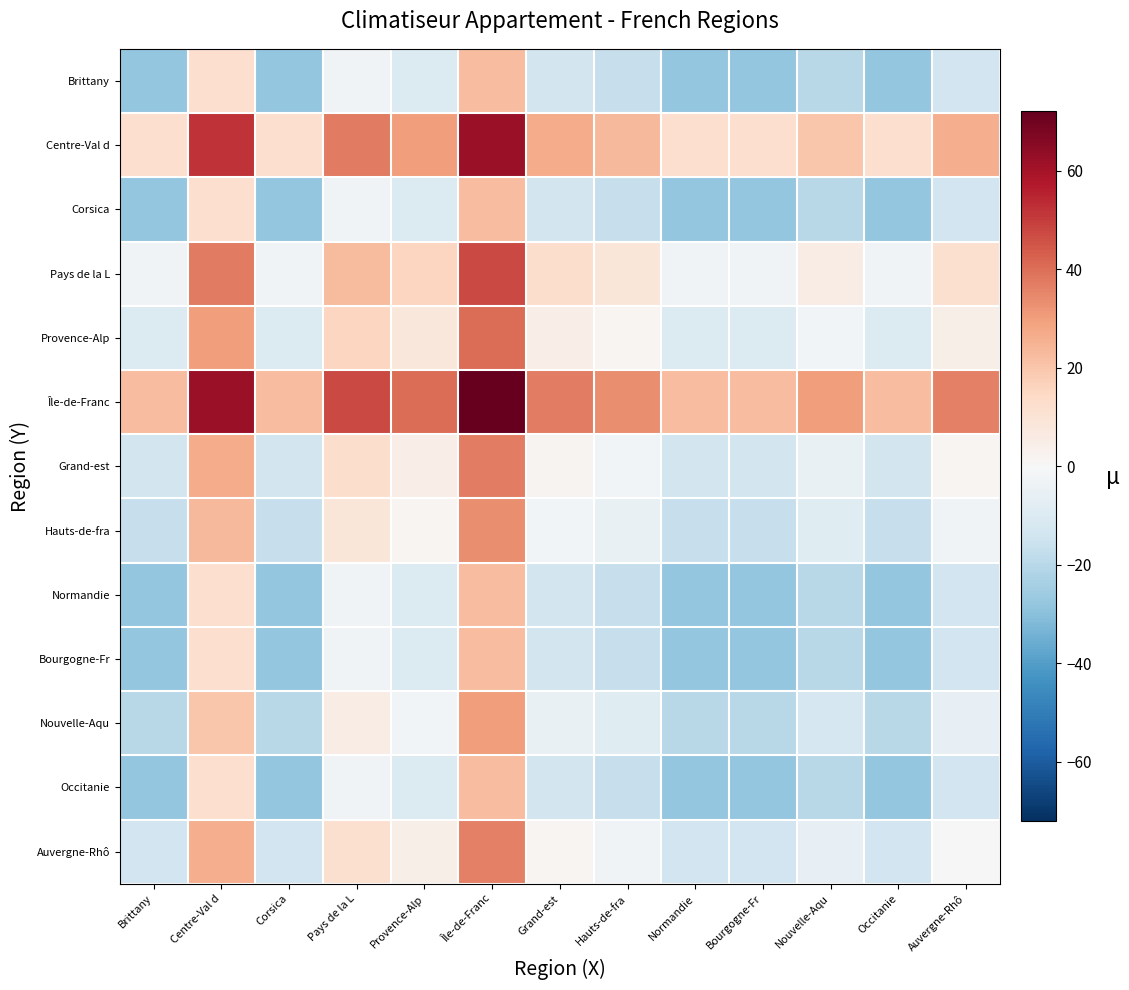

Between Centre-Val d and Île-de-Franc, which series saw the biggest shift?

Brittany